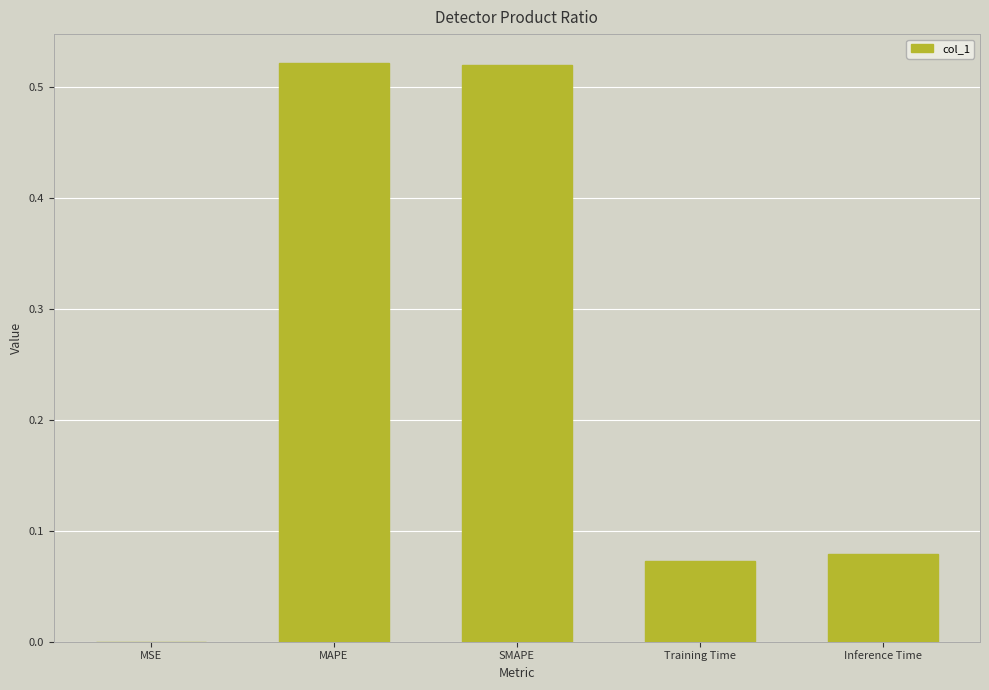

Is it true that the value at MAPE is 0.2?

False